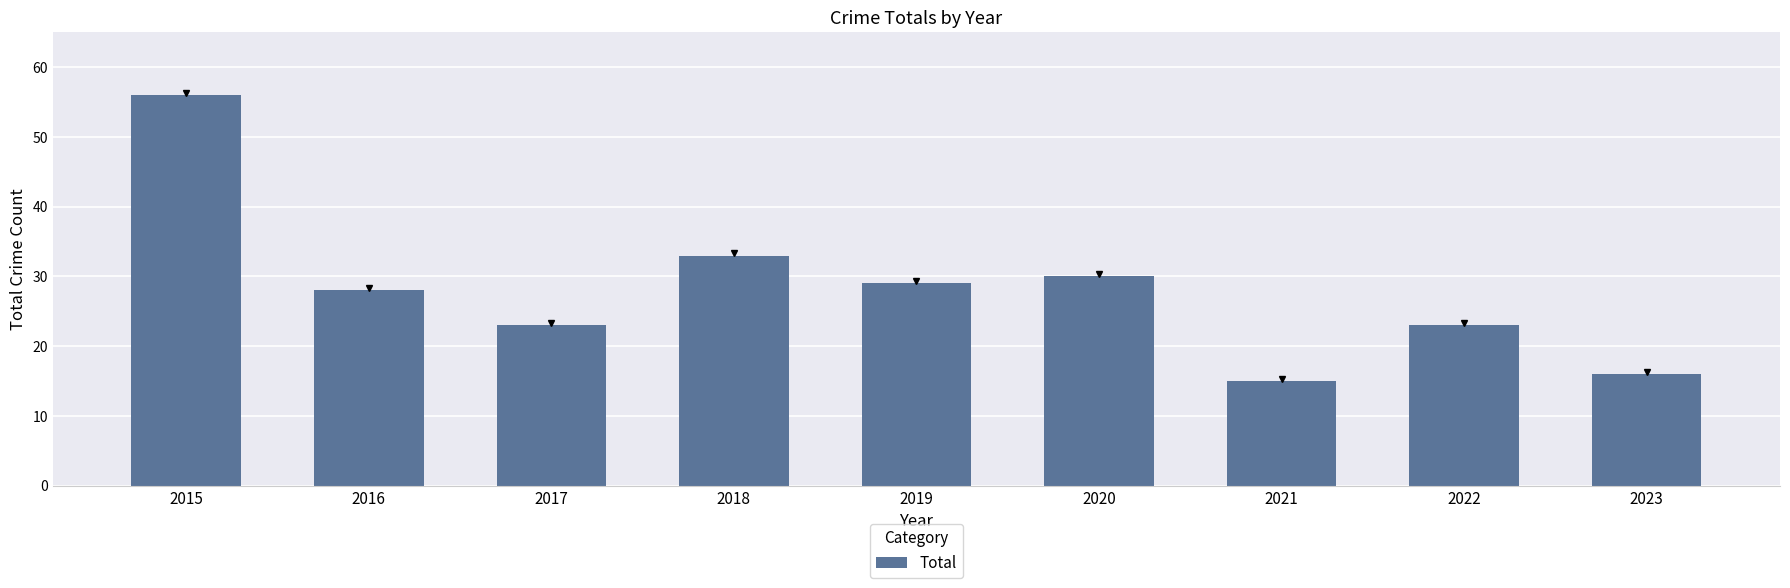

How many data points does each series have?

9